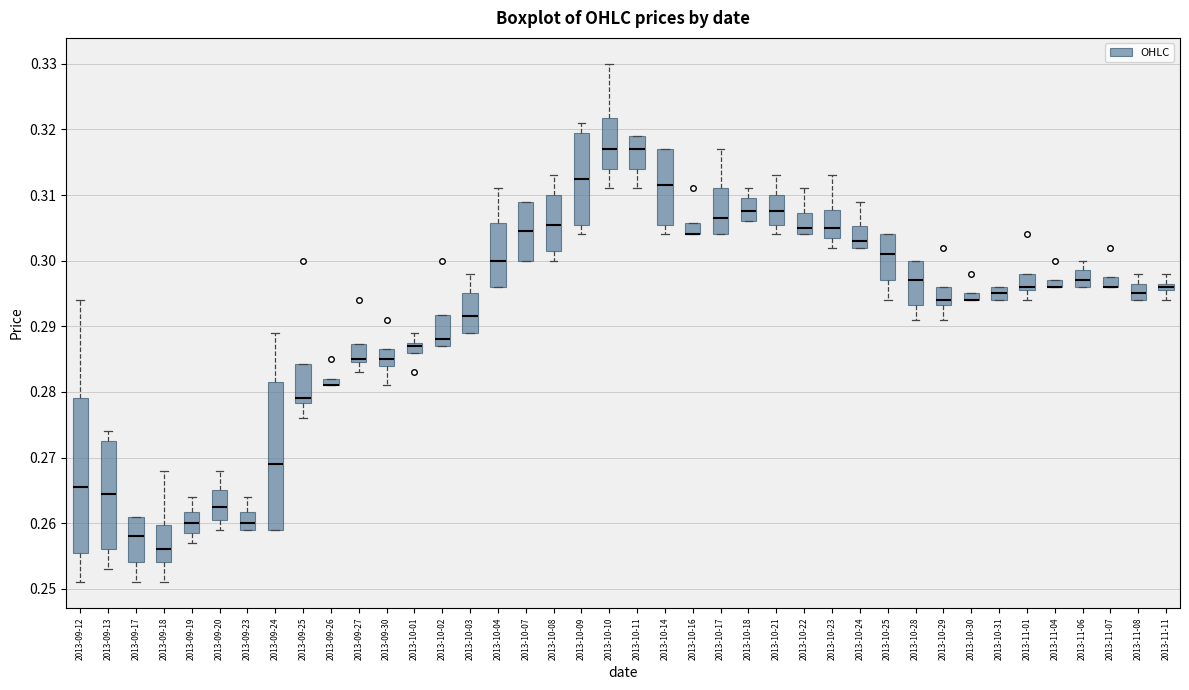

Where is the lower edge of the box for 2013-10-09 on the y-axis? The values are not printed on the chart, so give them approximately, as read against the axis.

0.306